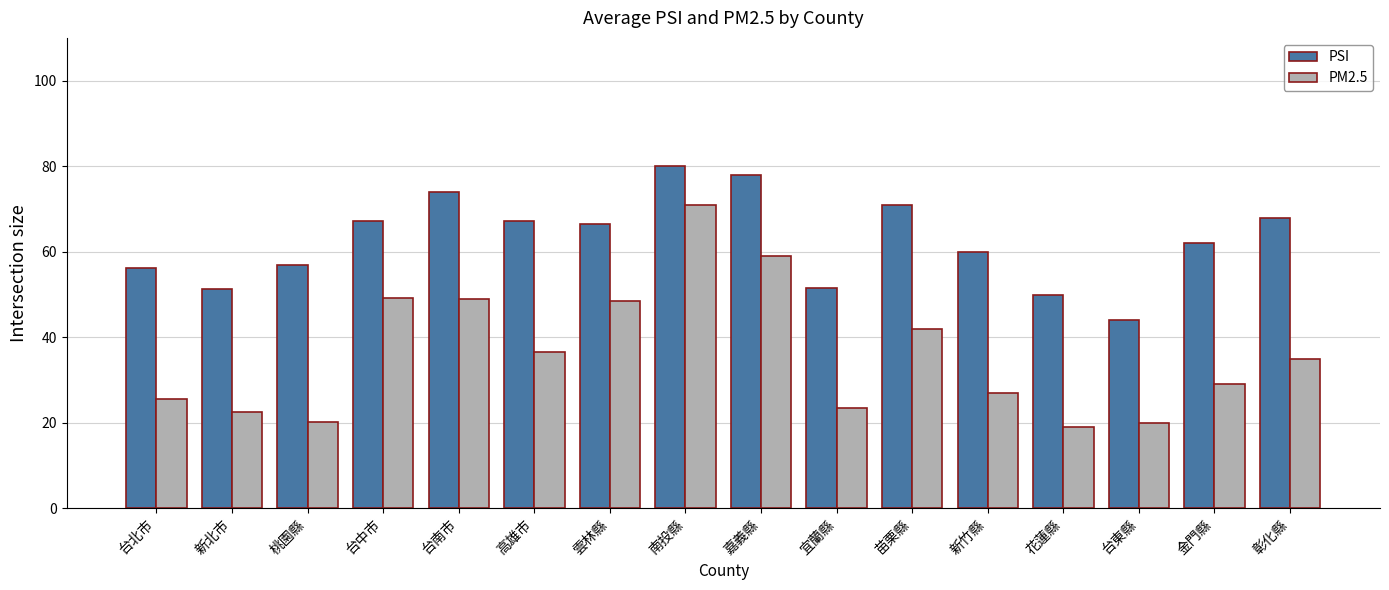

What is the label of the 3rd bar from the left?

桃園縣